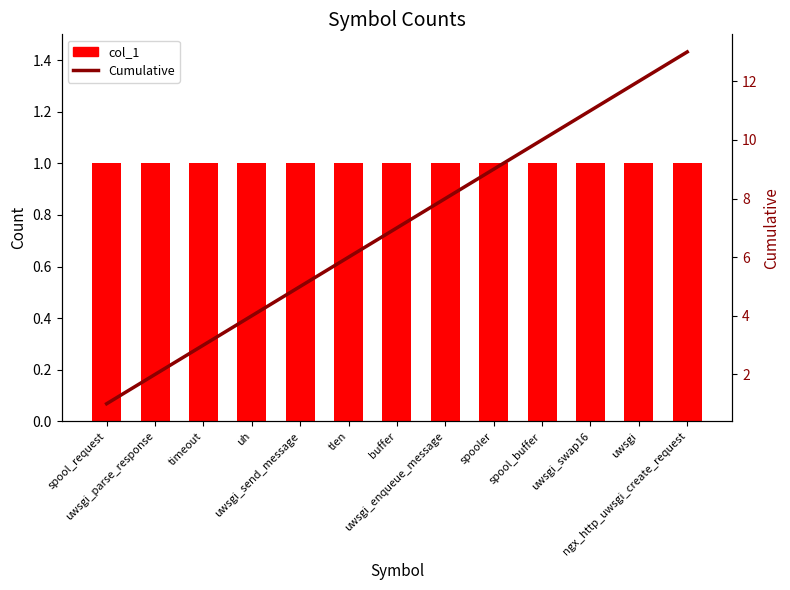

What is the sum of the col_1 values at spool_buffer and spooler?

2